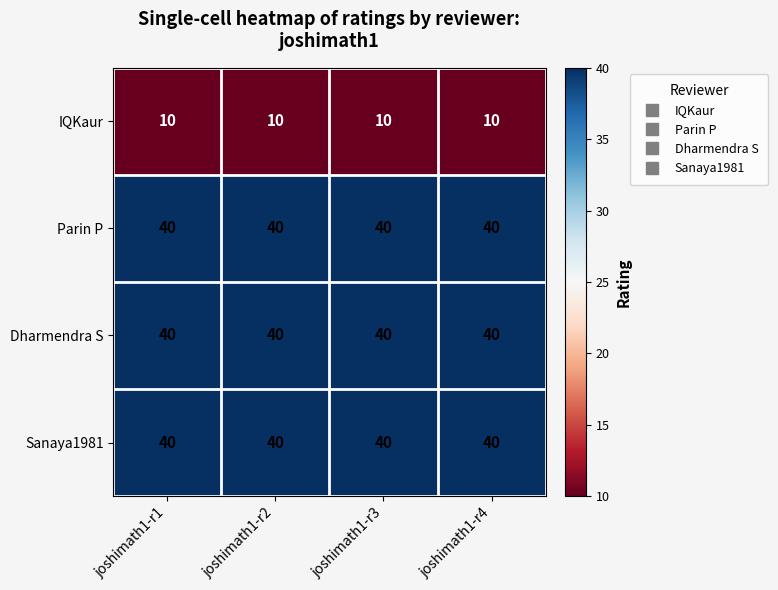

What is the sum of all Parin P values?

160